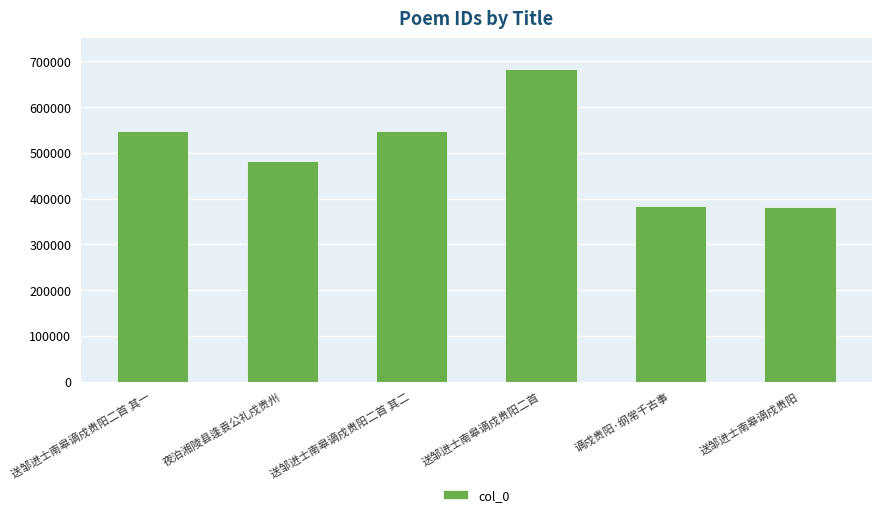

True or false: the data shows 682131 at 送邹进士南皋谪戍贵阳二首.

True